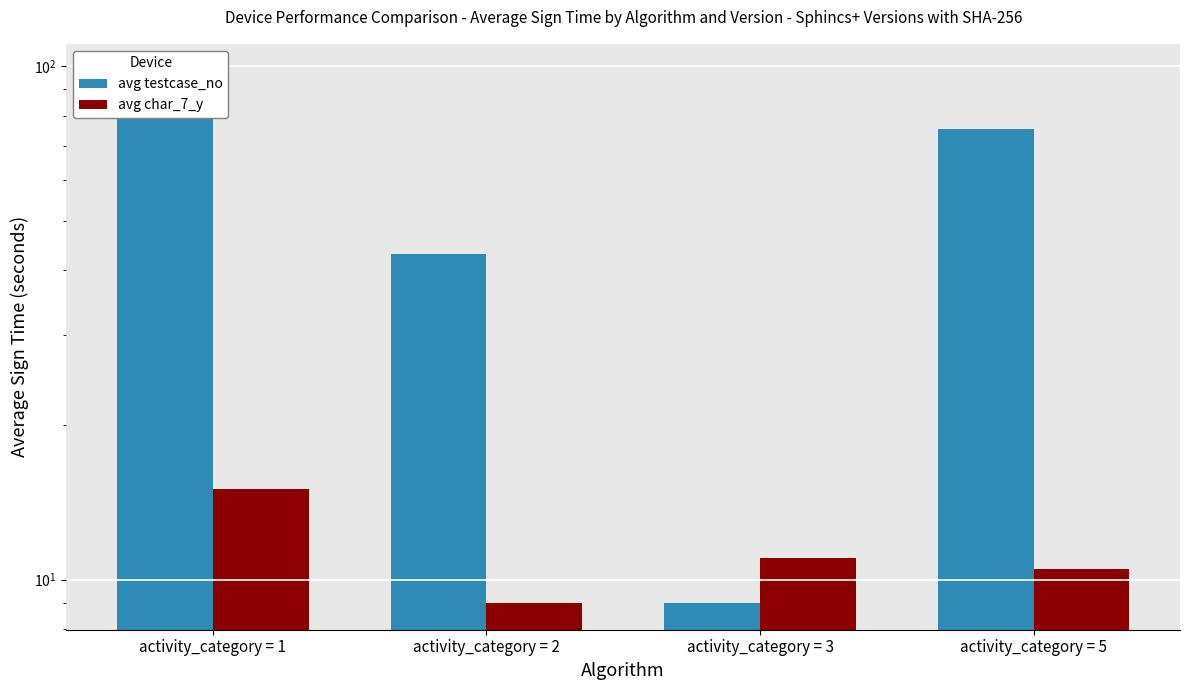

How many data points in avg char_7_y are above 11?

1